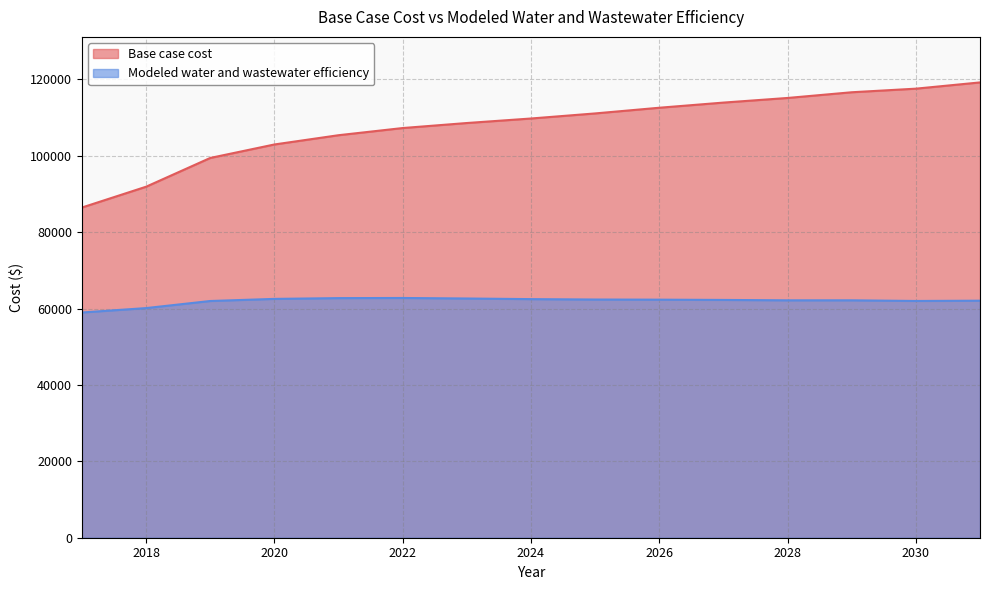

True or false: Modeled water and wastewater efficiency and Base case cost intersect in this chart.

False